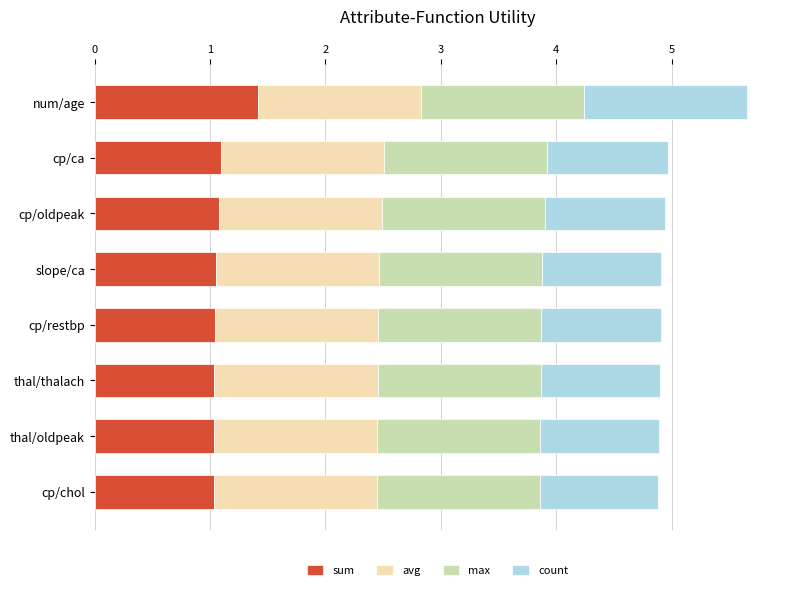

What is the minimum value for sum?

1.0